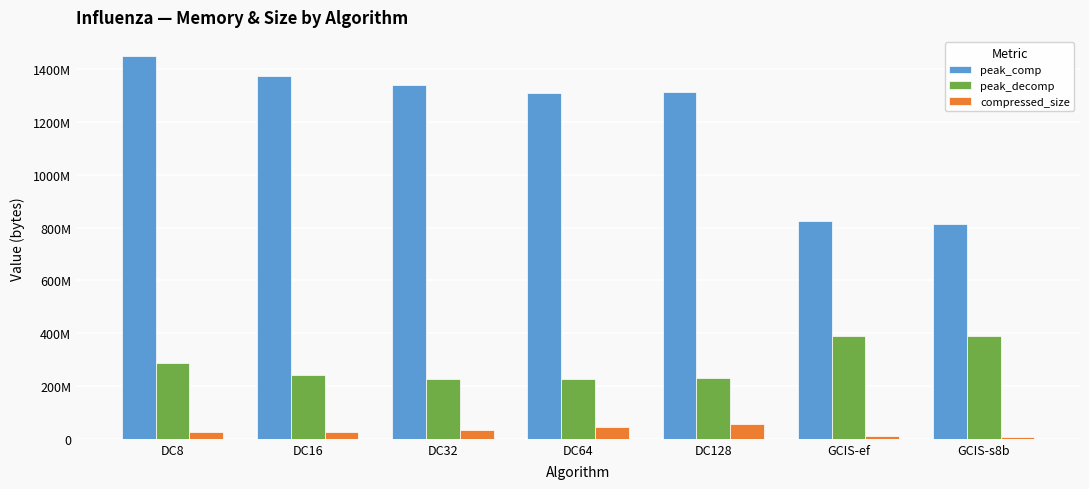

At GCIS-ef, list the series in order from smallest to largest.

compressed_size, peak_decomp, peak_comp